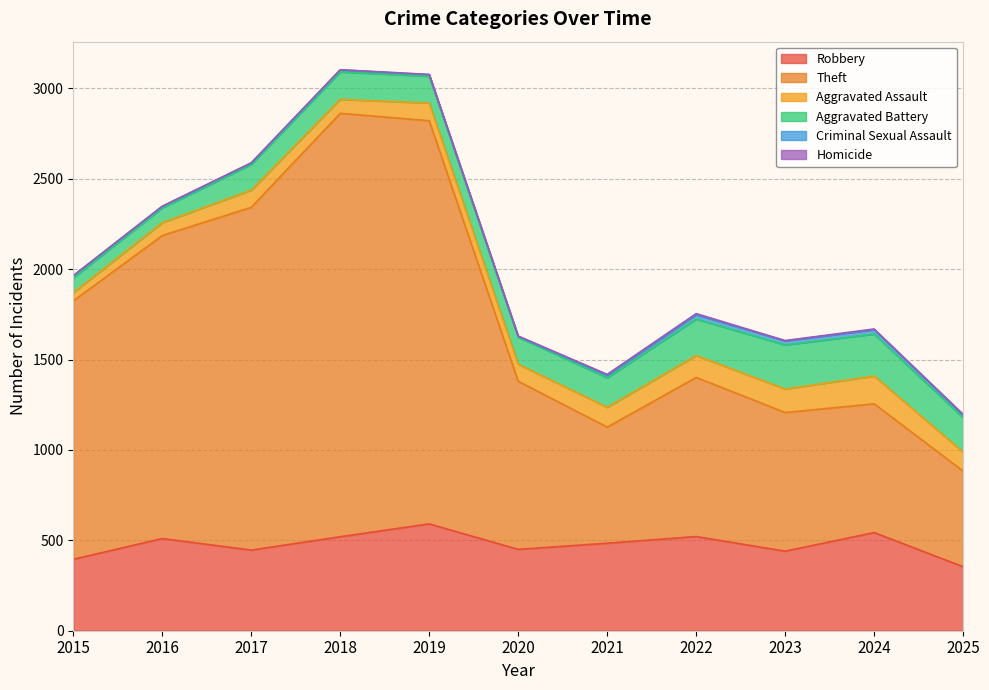

How many lines are shown in the chart?

6